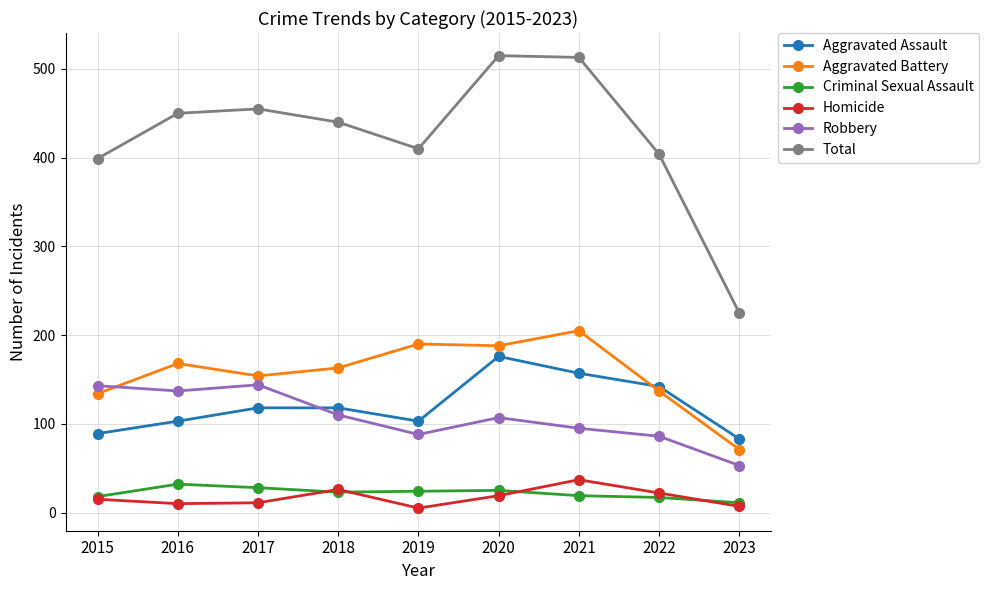

True or false: Criminal Sexual Assault and Total cross at least once.

False